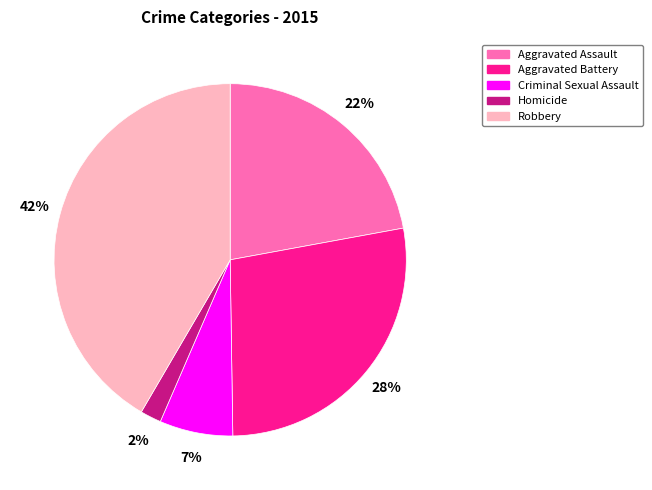

Is the sum of Aggravated Assault and Homicide greater than half?

No